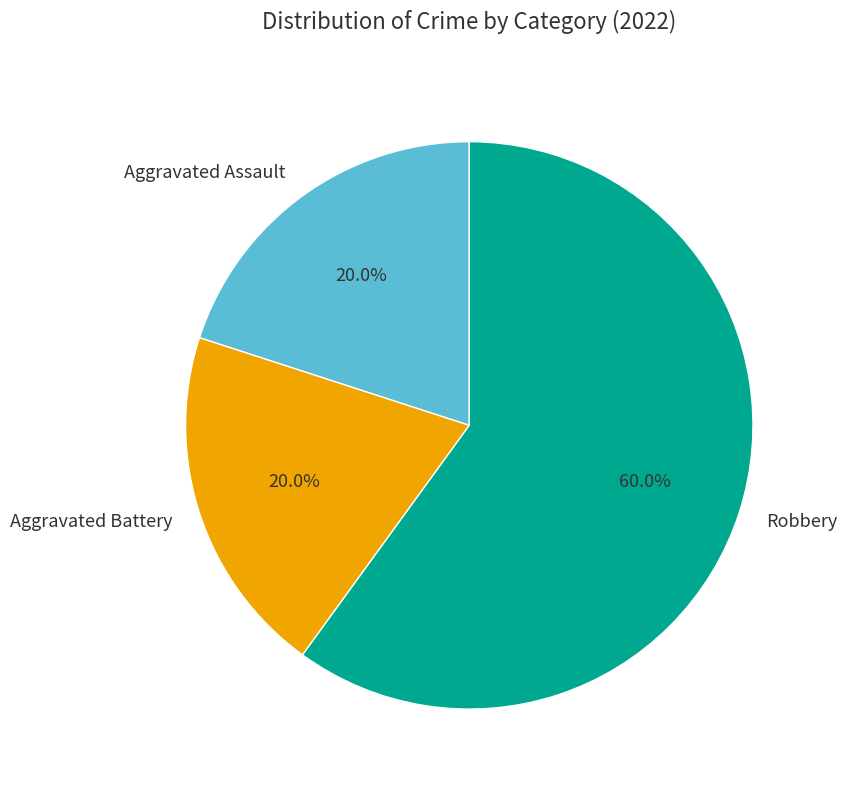

Count the number of slices in the pie.

3